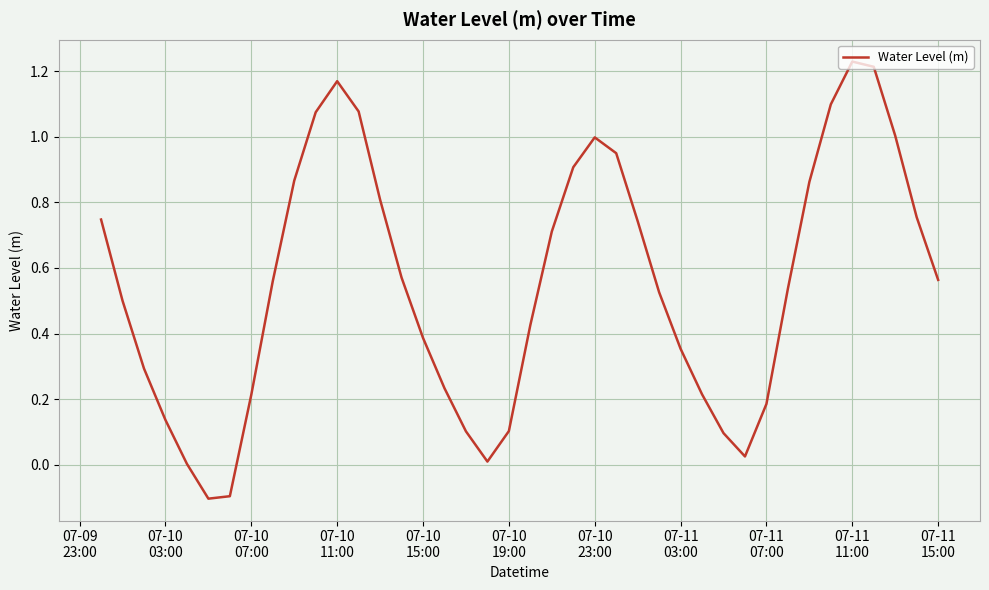

How many lines are shown in the chart?

1